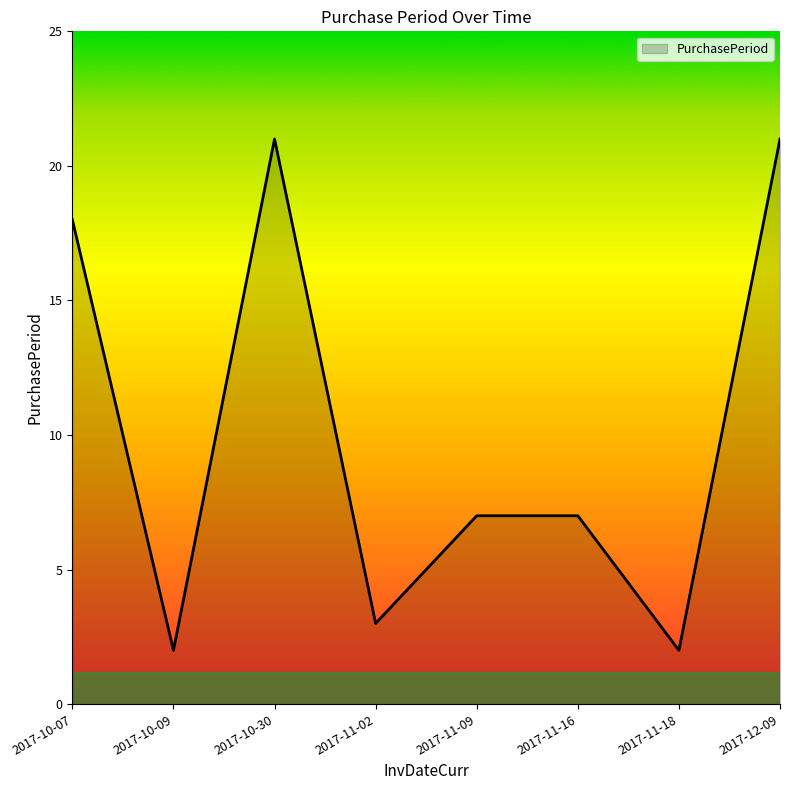

At which category does the data reach its first local valley?

2017-10-09